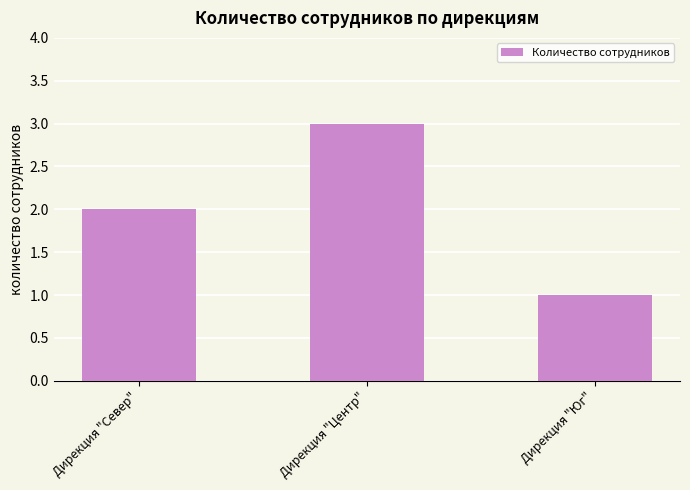

What is the smallest value displayed?

1